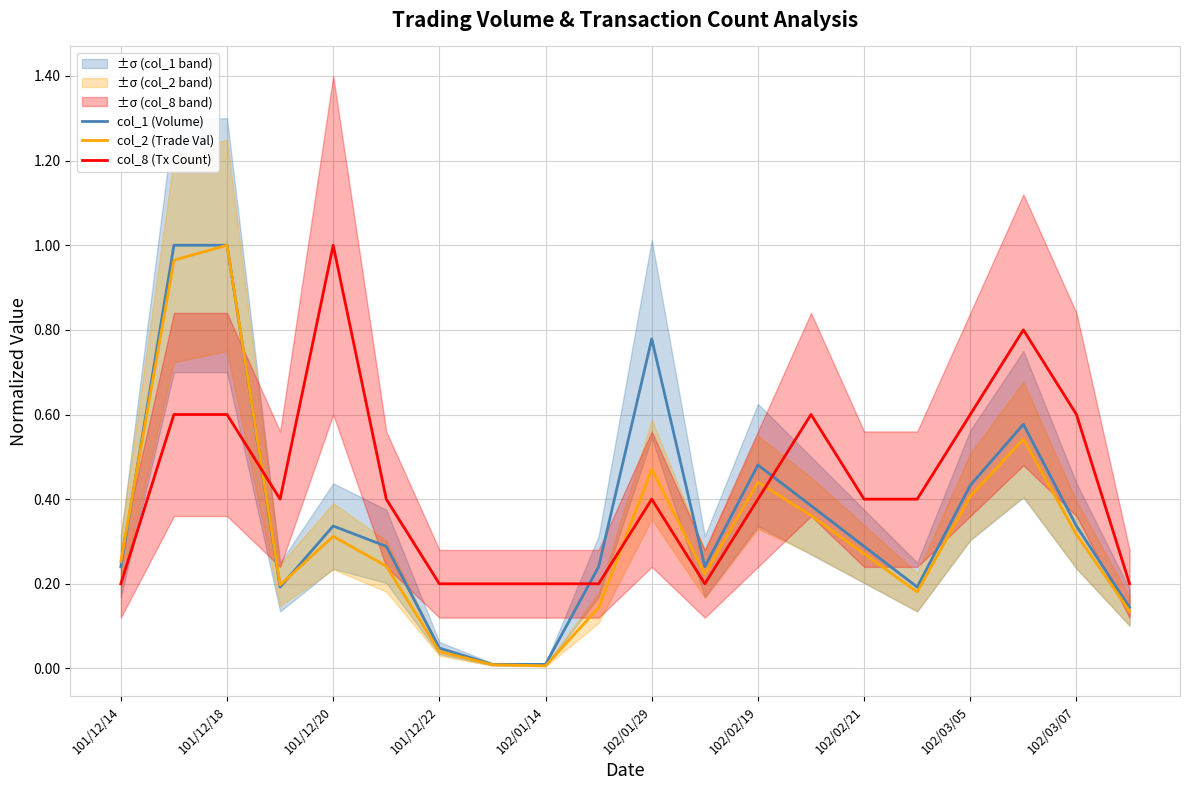

True or false: col_8 (Tx Count) and col_2 (Trade Val) cross at least once.

True